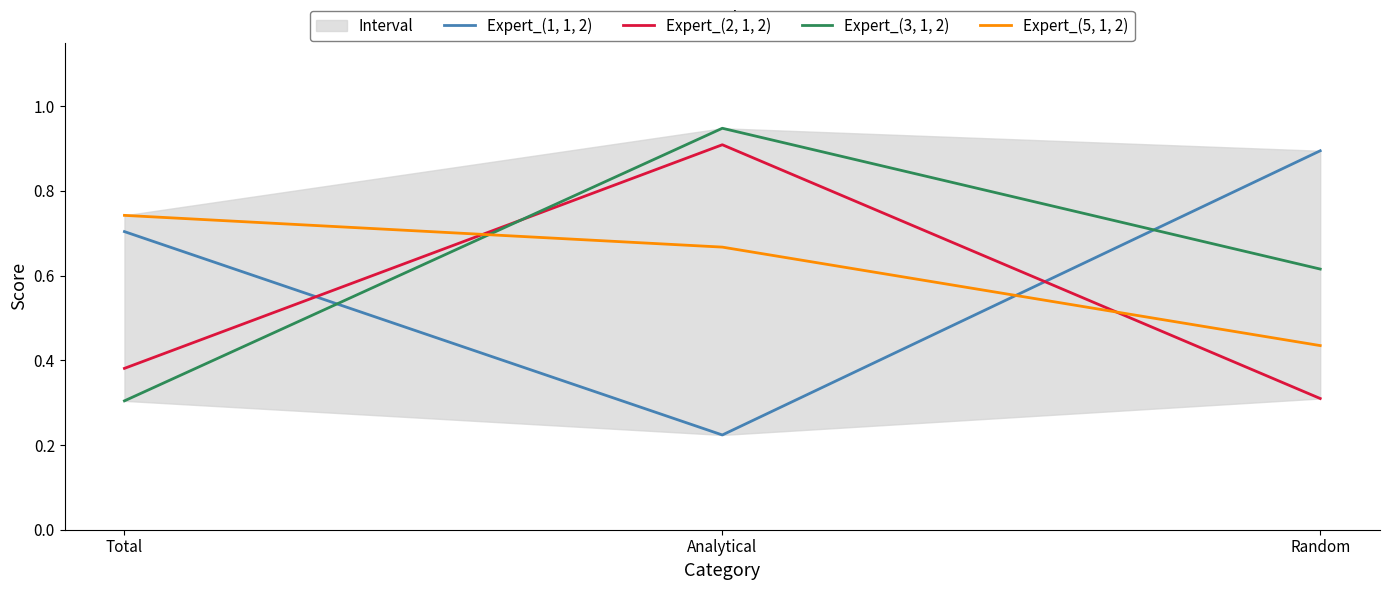

True or false: Expert_(1, 1, 2) has a value of 1.4 at Random.

False